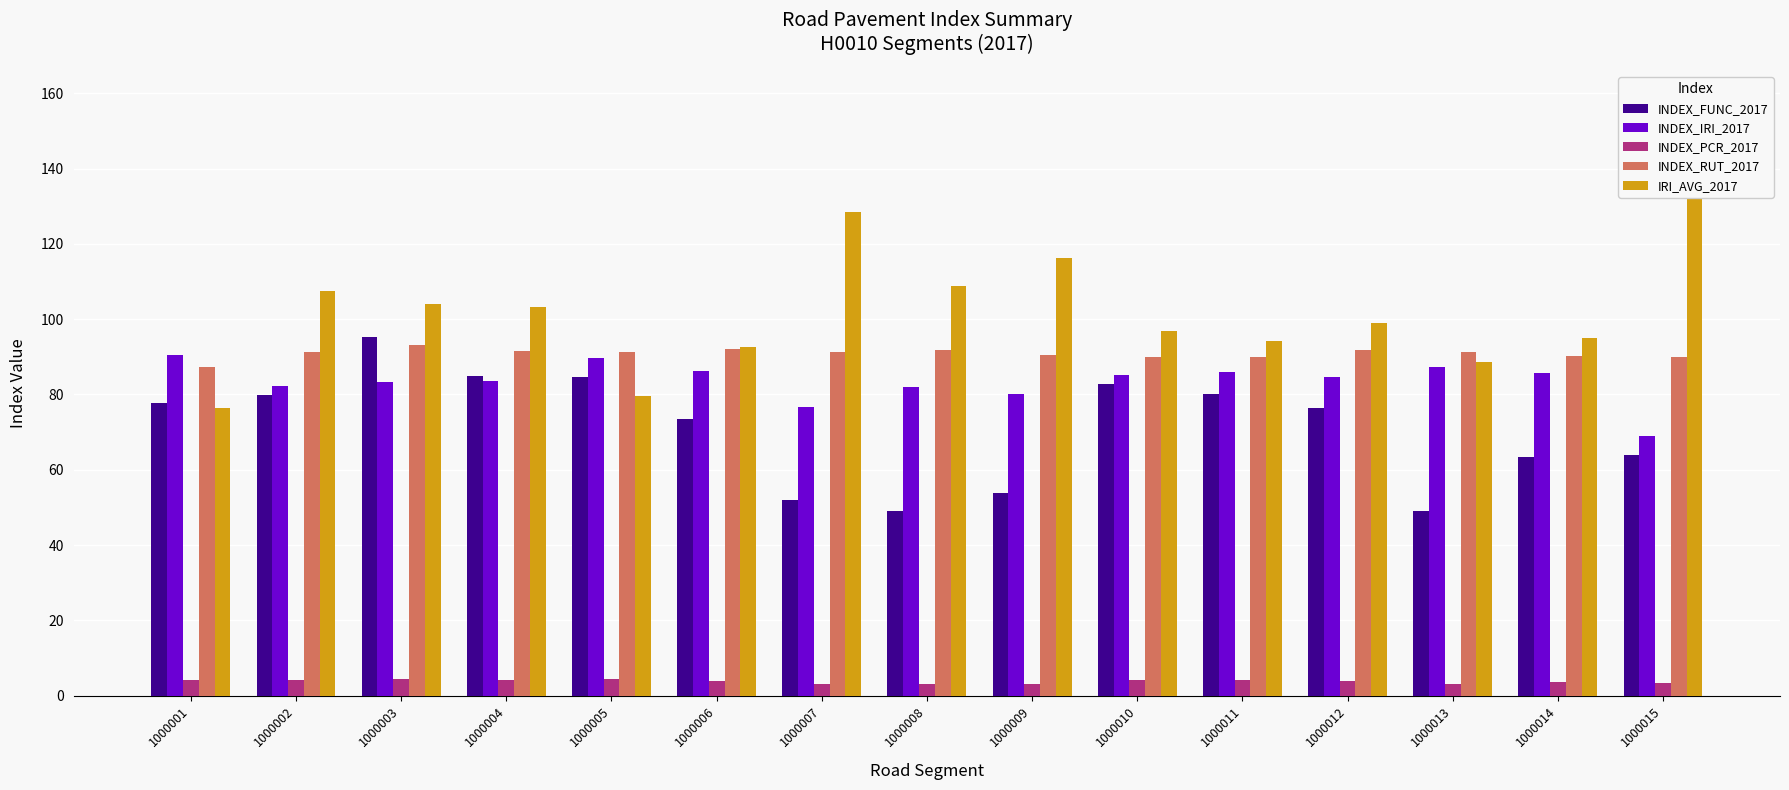

The INDEX_PCR_2017 series shows 4.0 at 1000002. True or false?

True